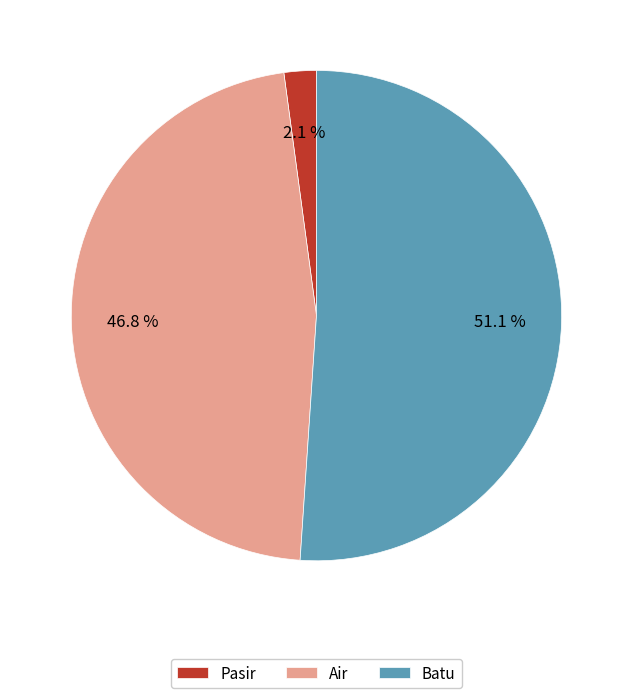

The Batu slice represents 51% of the pie. True or false?

True